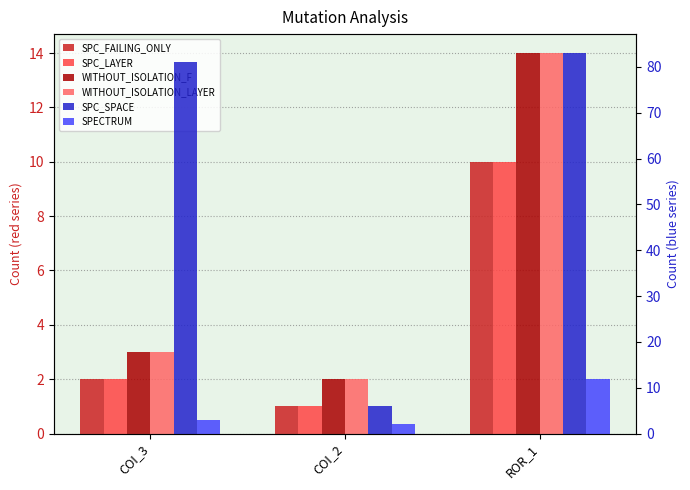

How many SPC_FAILING_ONLY values are between 1 and 10?

3